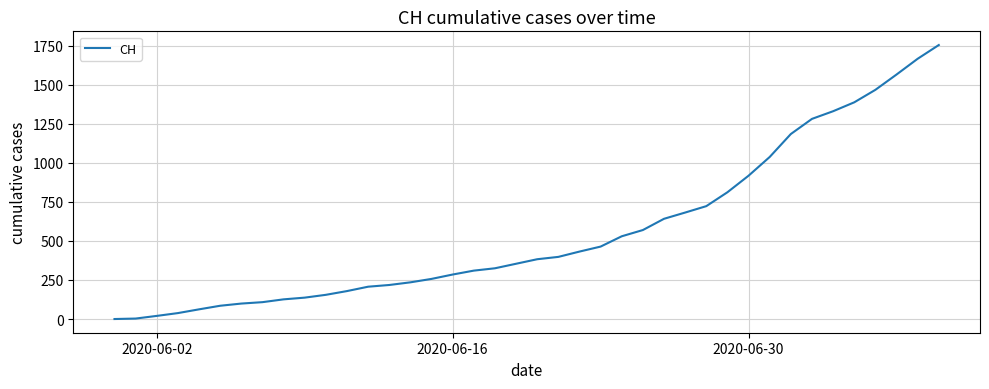

Where is the data nearest to the value 877?

2020-06-30